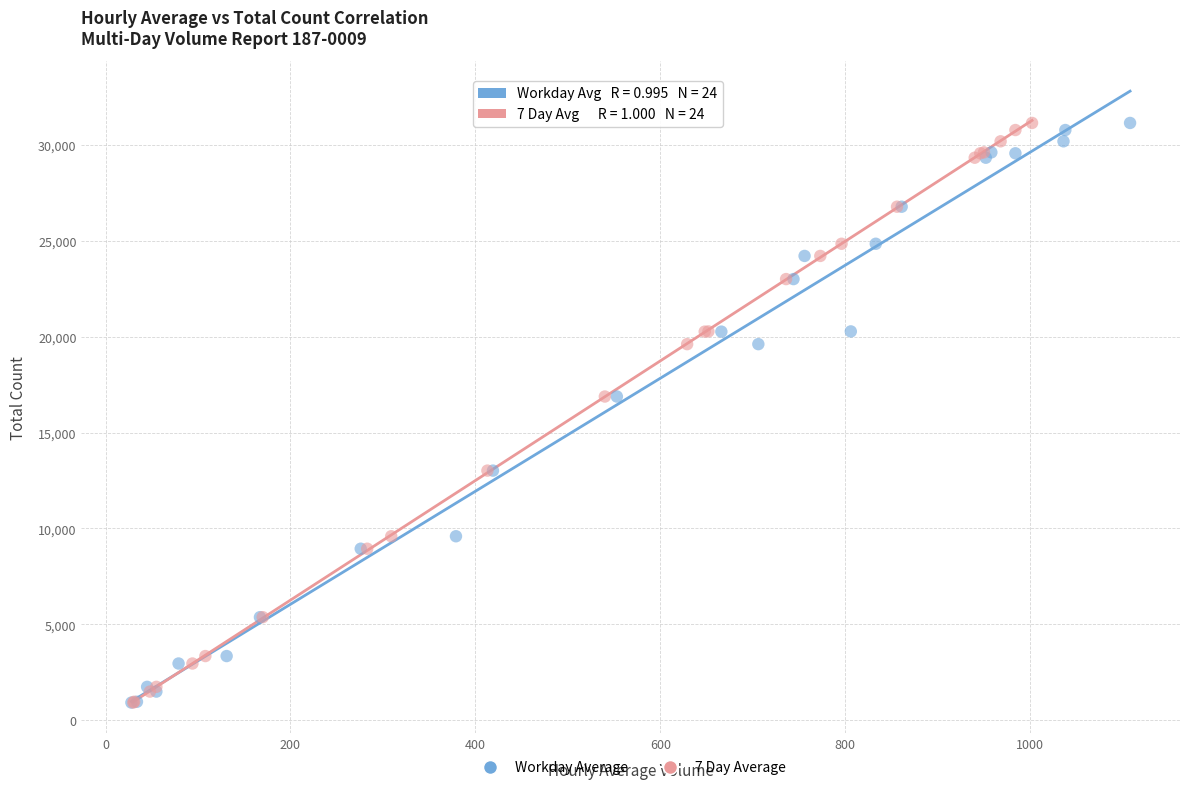

What are all the series names shown in the legend?

Workday Average, 7 Day Average